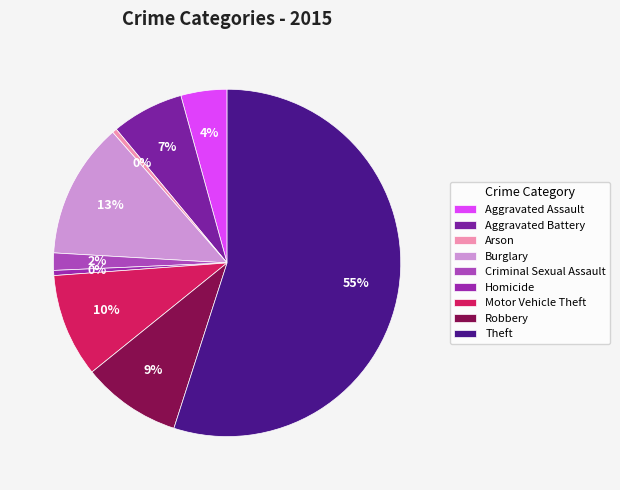

Combined, what portion of the pie is Burglary and Aggravated Assault?

16.9%